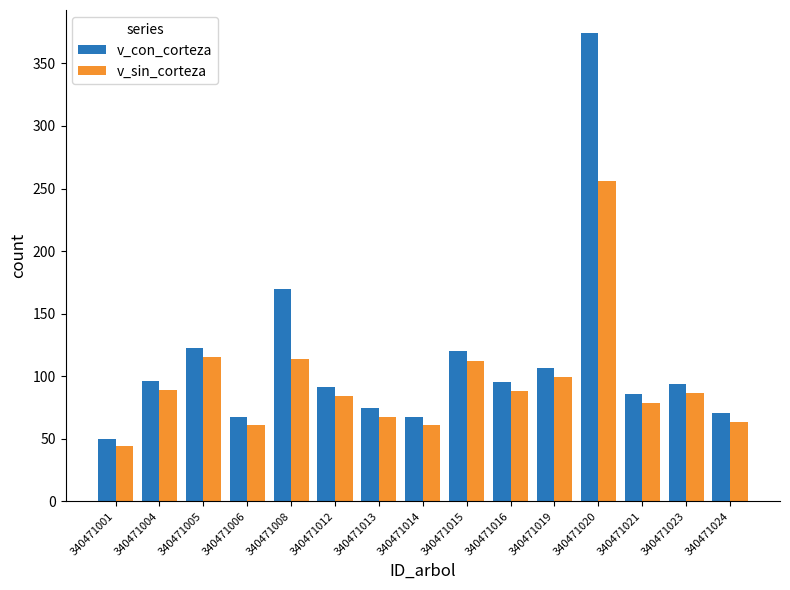

Between 340471020 and 340471021, which series saw the biggest shift?

v_con_corteza